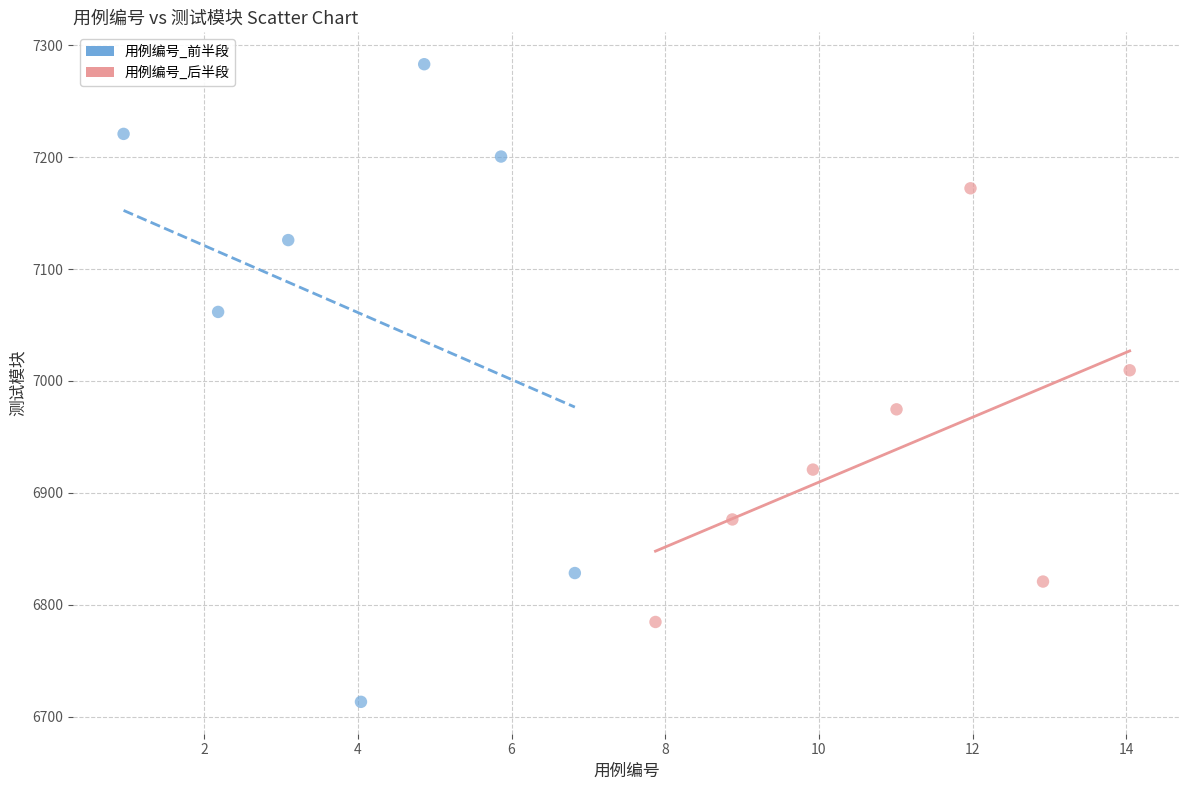

Which series reaches the maximum Y coordinate?

用例编号_前半段